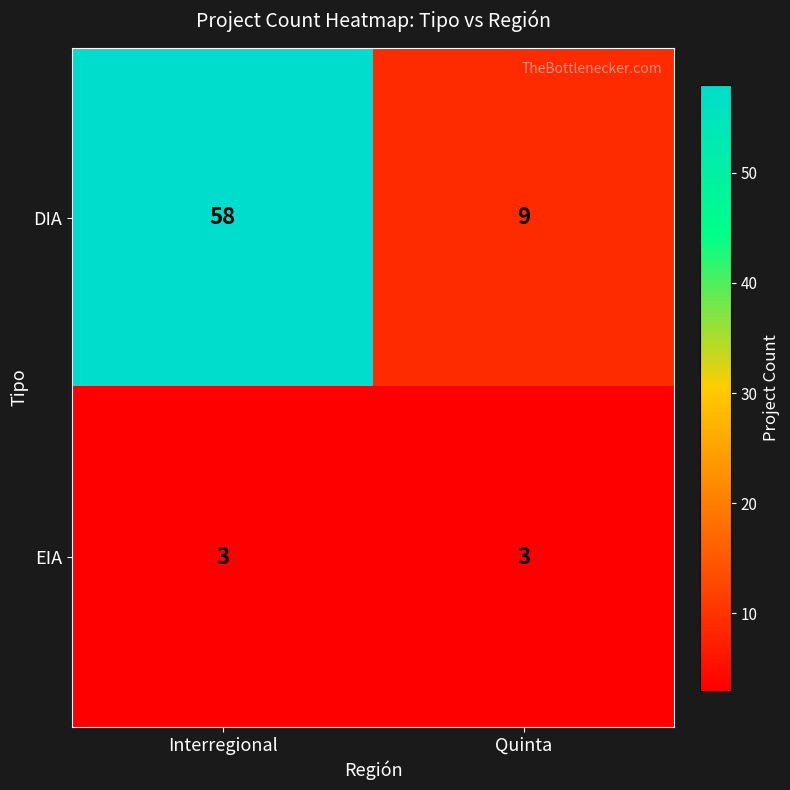

Is it true that EIA equals 3 at Interregional?

True